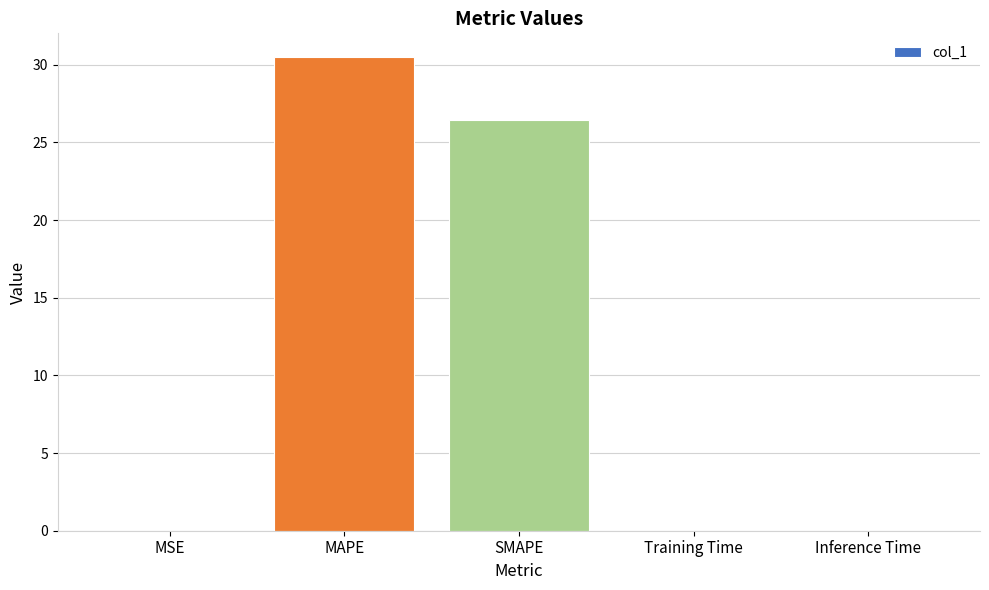

What is the sum of all values?

57.0